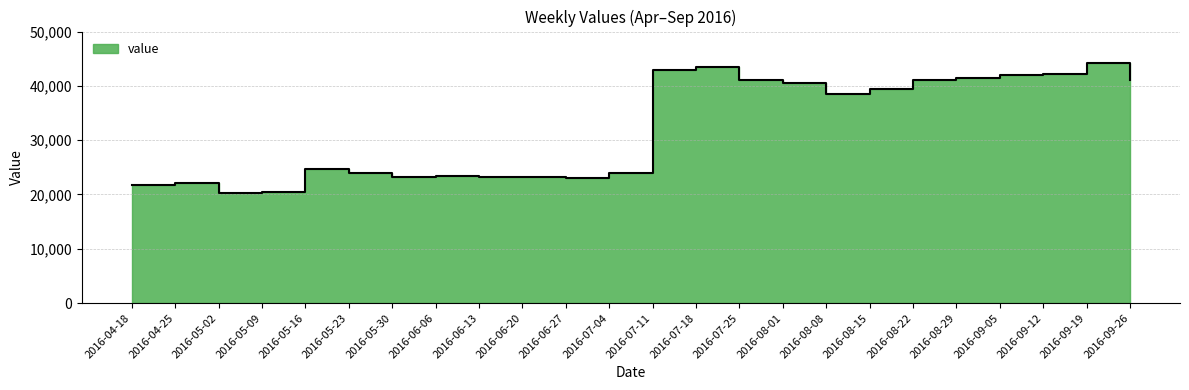

What is the average value?

32146